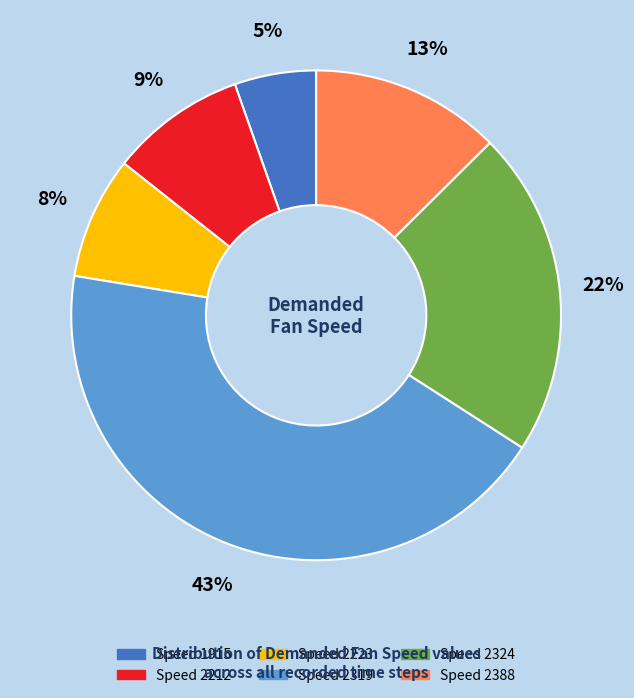

How many slices are in this pie chart?

6